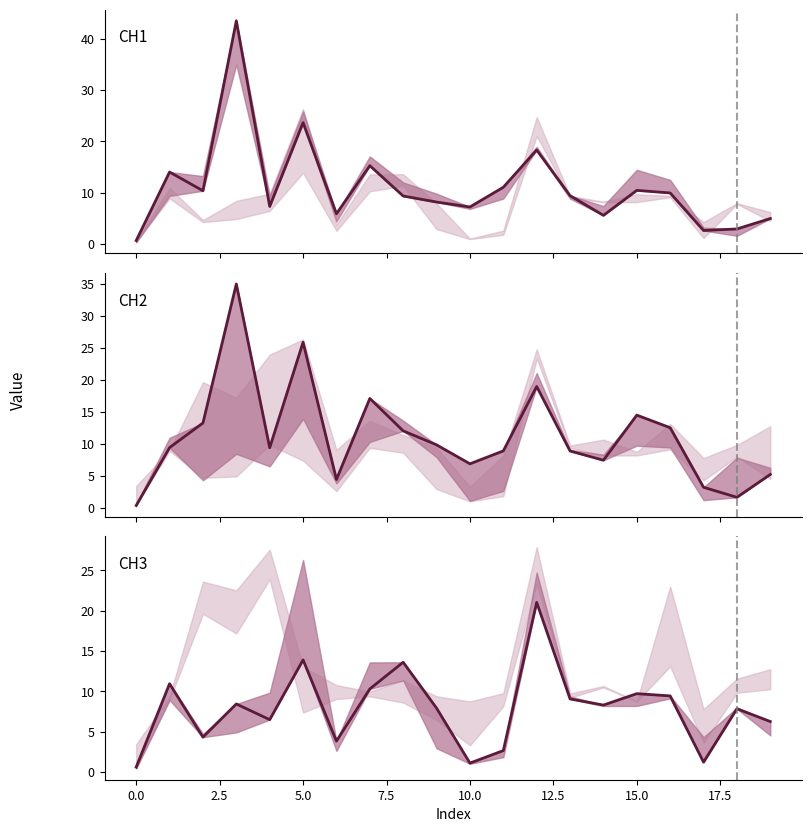

What is the highest value of the CH3 series?

21.0